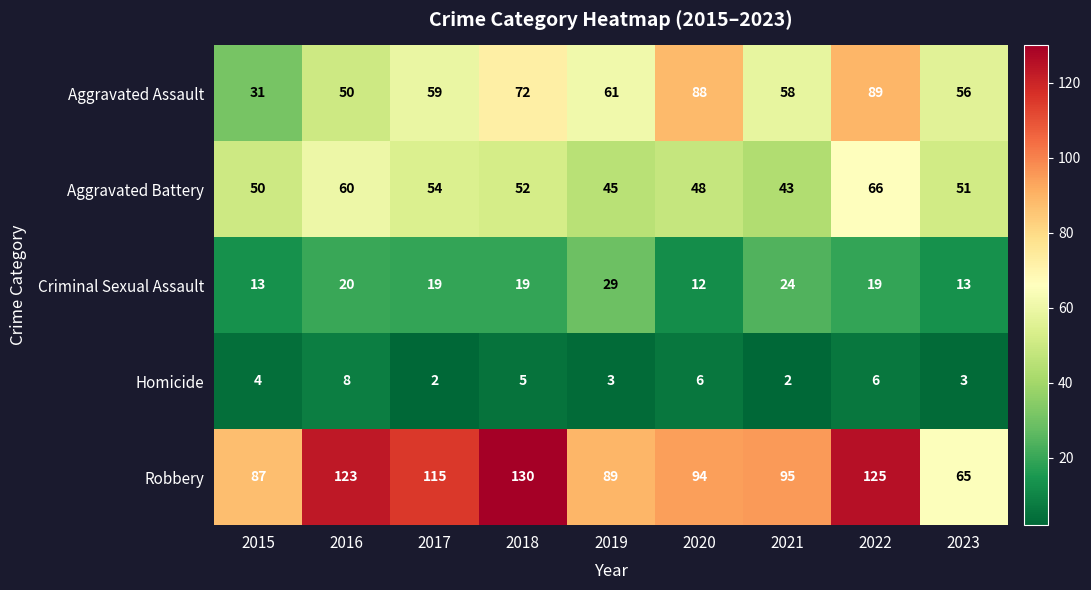

Count the number of categories in the chart.

9